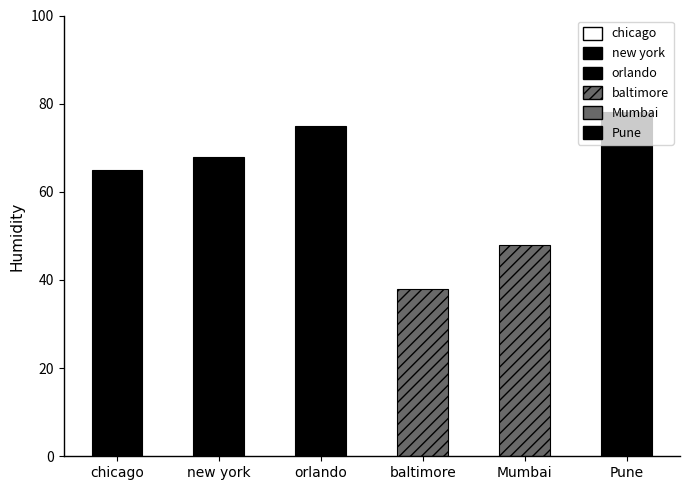

What position from the right is orlando?

4